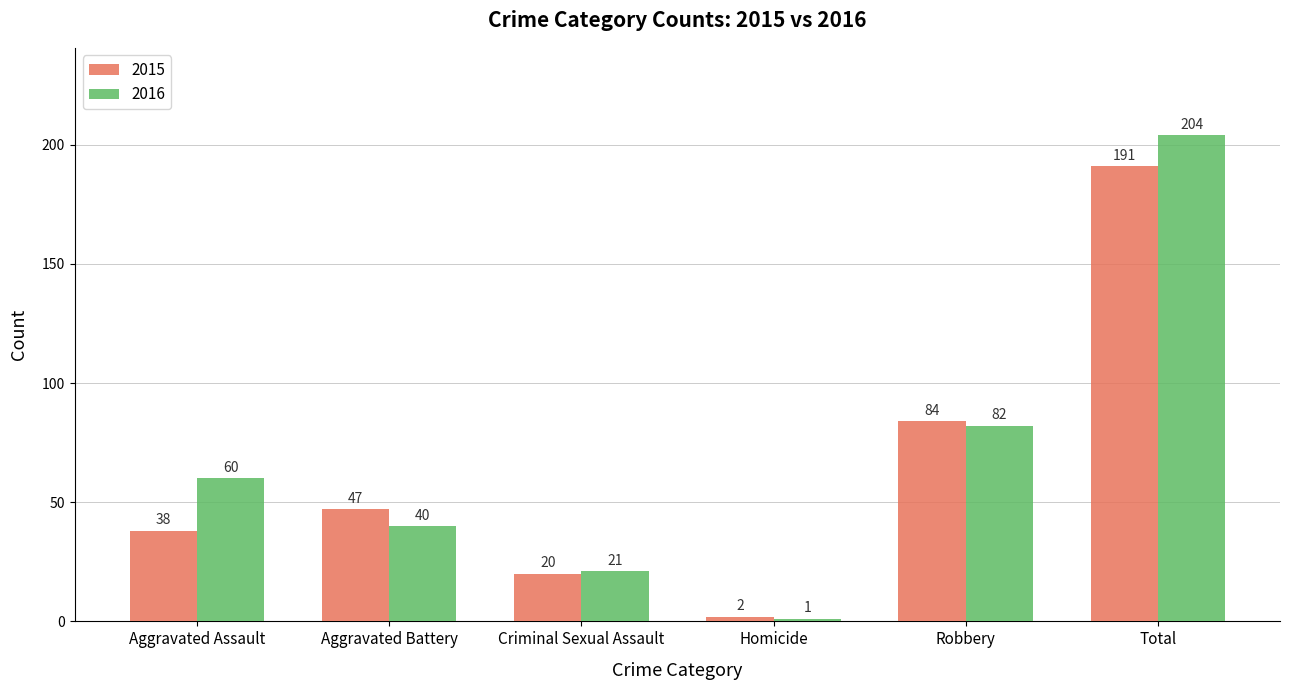

The 2015 series shows 26 at Aggravated Assault. True or false?

False